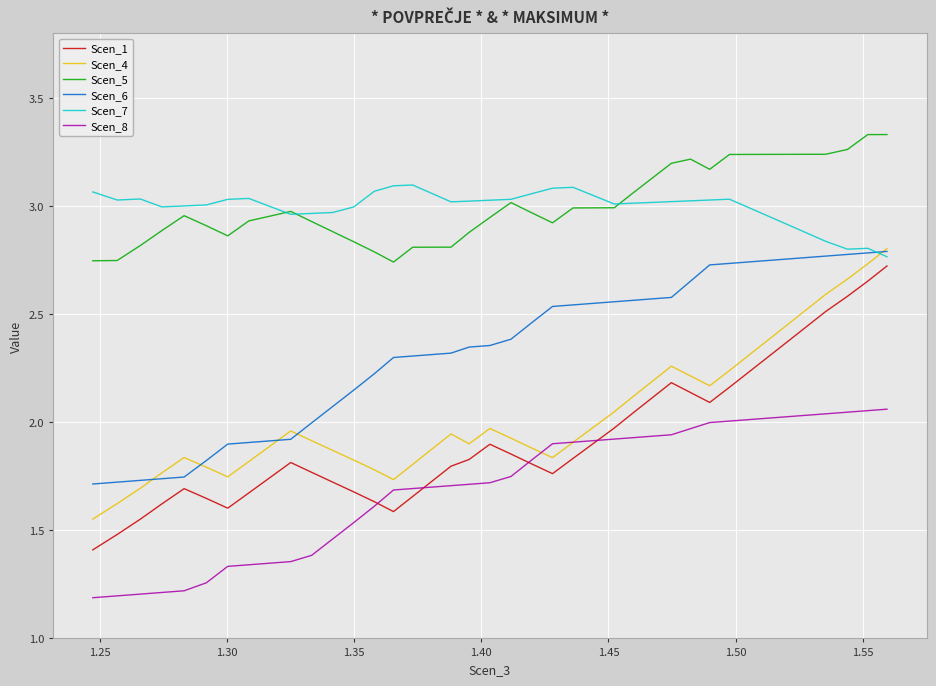

Which series has the widest spread of values?

Scen_1